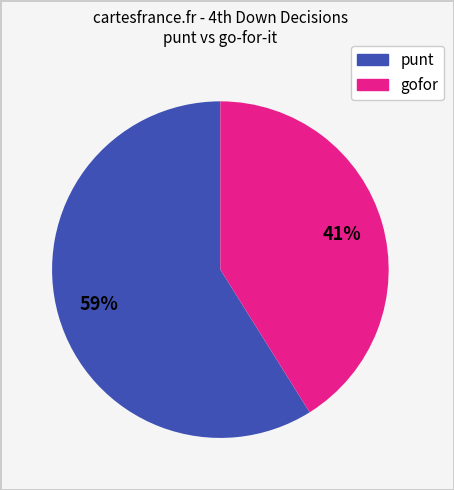

Is there any slice that represents more than half of the pie?

Yes